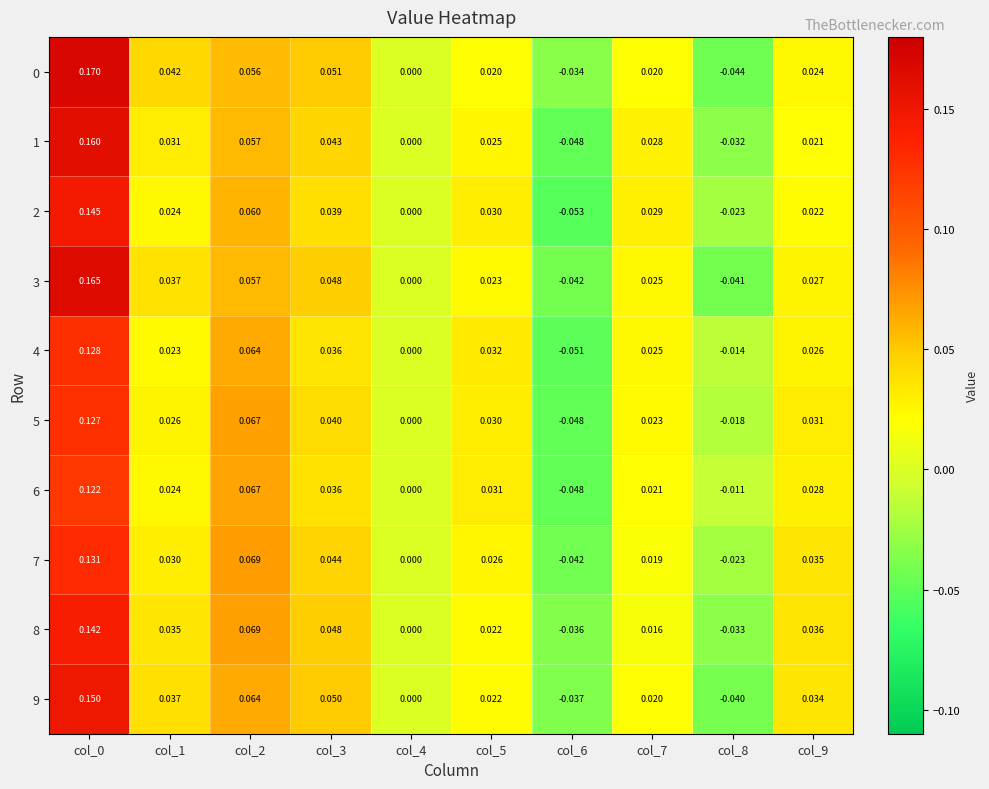

Is the value of 6 at col_4 greater than the value of 3 at col_2?

No